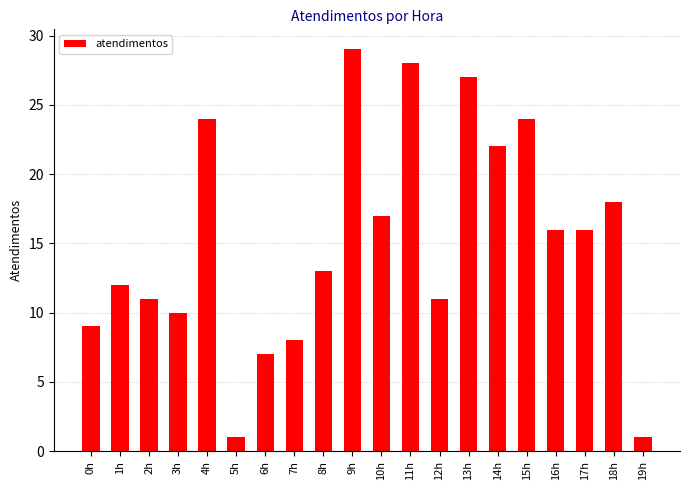

What is the change in value from 2h to 3h?

-1